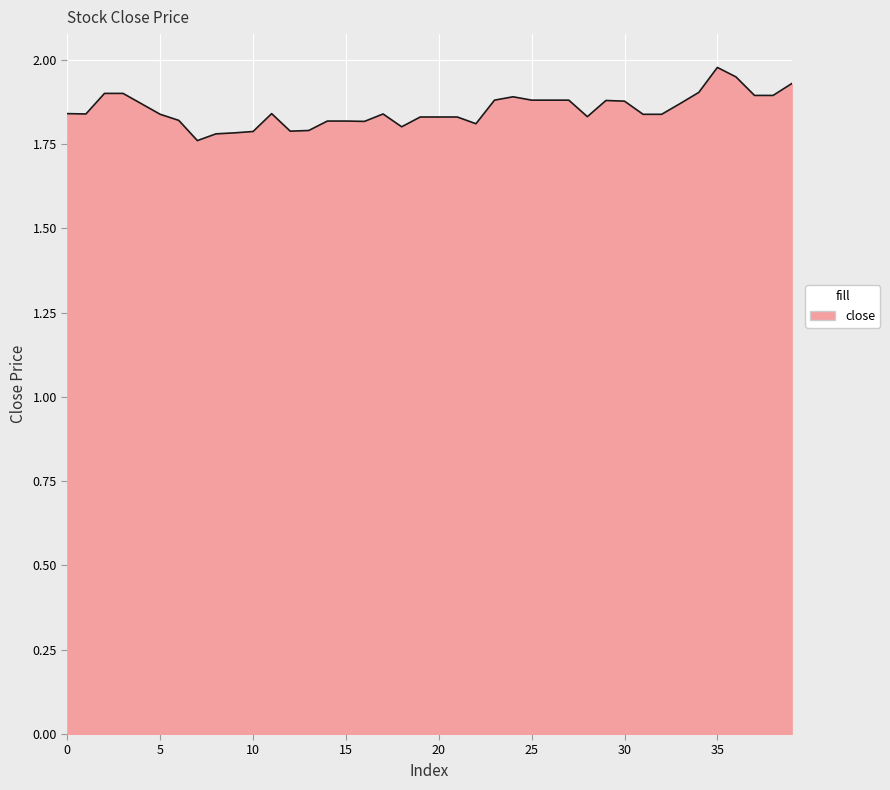

Reading left to right, what are all the values shown in this chart?

1.8	1.8	1.9	1.9	1.9	1.8	1.8	1.8	1.8	1.8	1.8	1.8	1.8	1.8	1.8	1.8	1.8	1.8	1.8	1.8	1.8	1.8	1.8	1.9	1.9	1.9	1.9	1.9	1.8	1.9	1.9	1.8	1.8	1.9	1.9	2.0	1.9	1.9	1.9	1.9